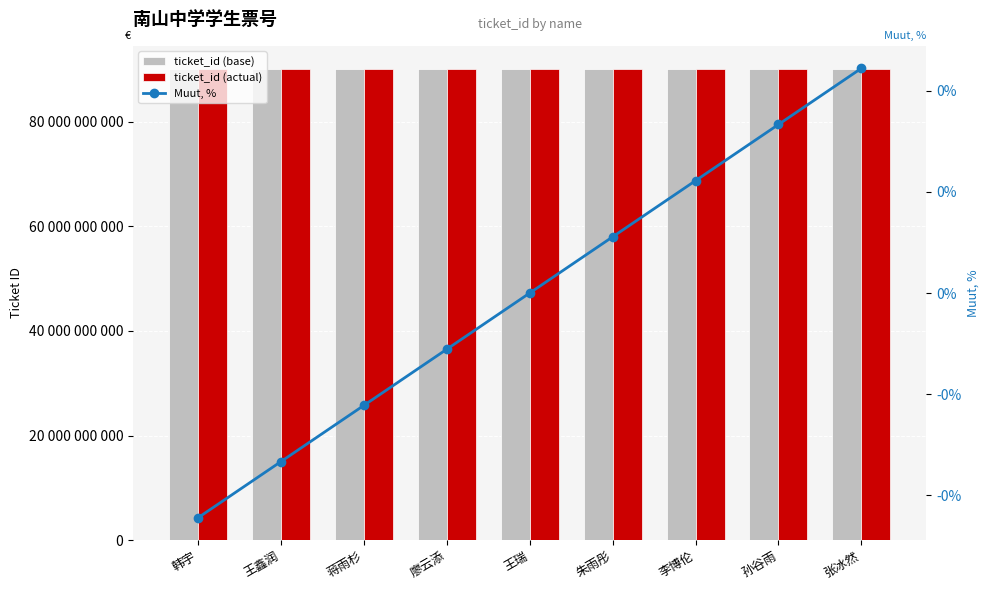

At which label is ticket_id (actual) closest to 90000101405?

王瑞